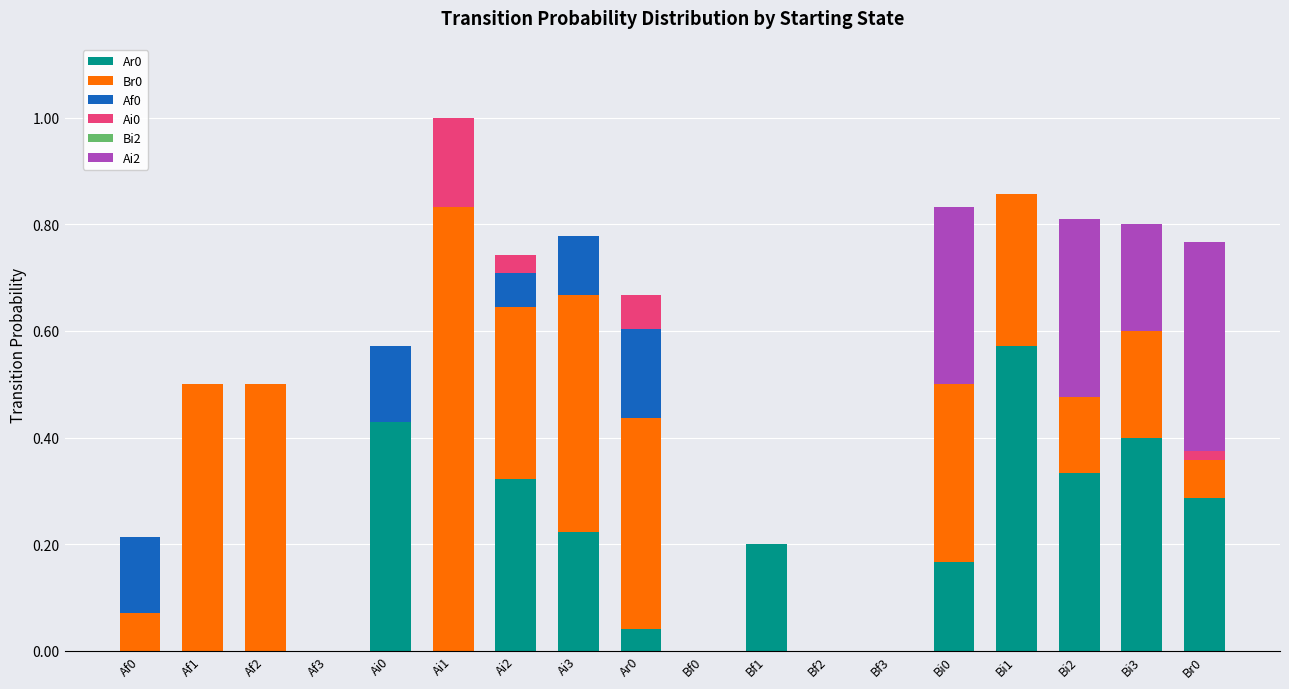

At which category is the sum across all series the highest?

Ai1